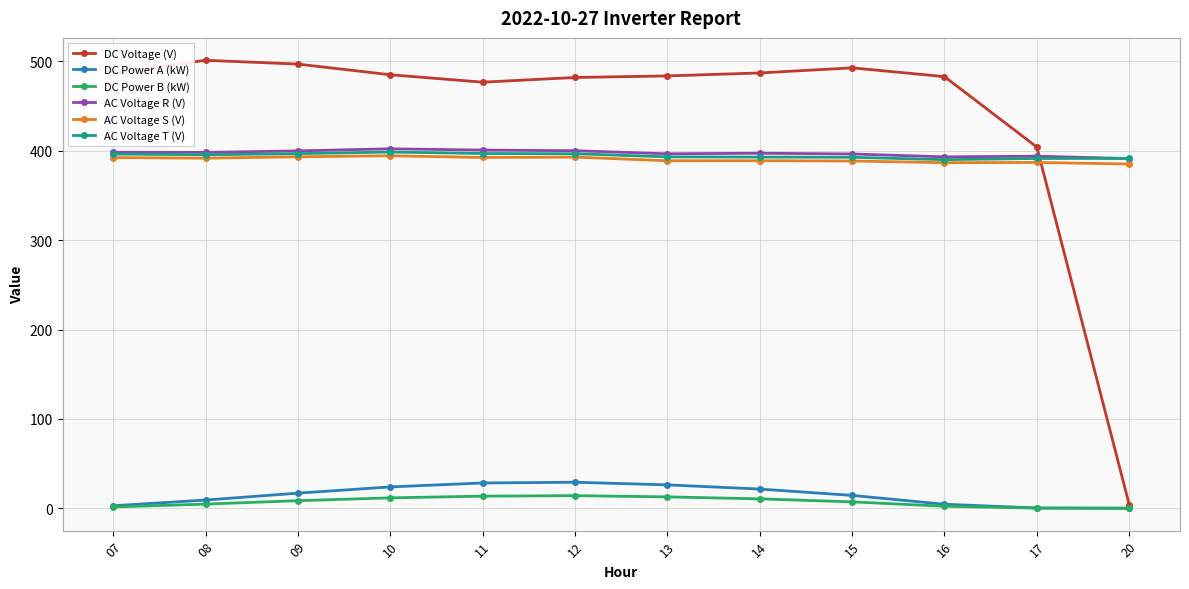

What is the value of the AC Voltage R (V) point at the 8th from the left?

397.3